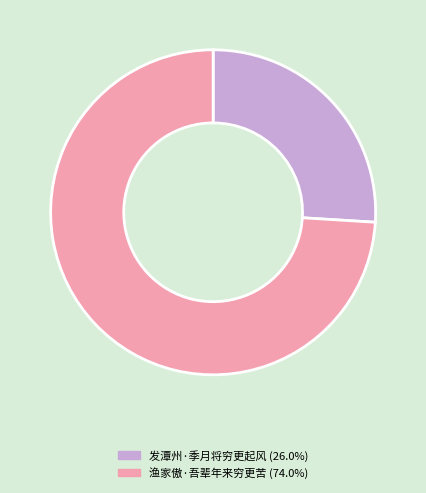

How many segments does this pie chart have?

2